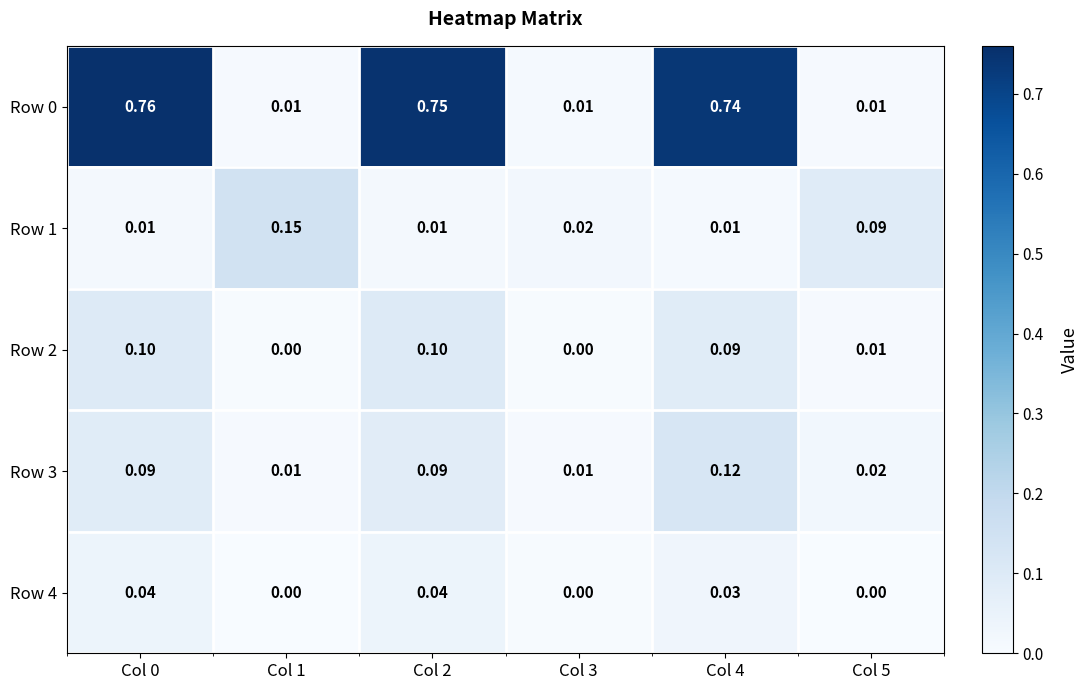

Is the value of Row 1 at Col 5 greater than the value of Row 0 at Col 0?

No